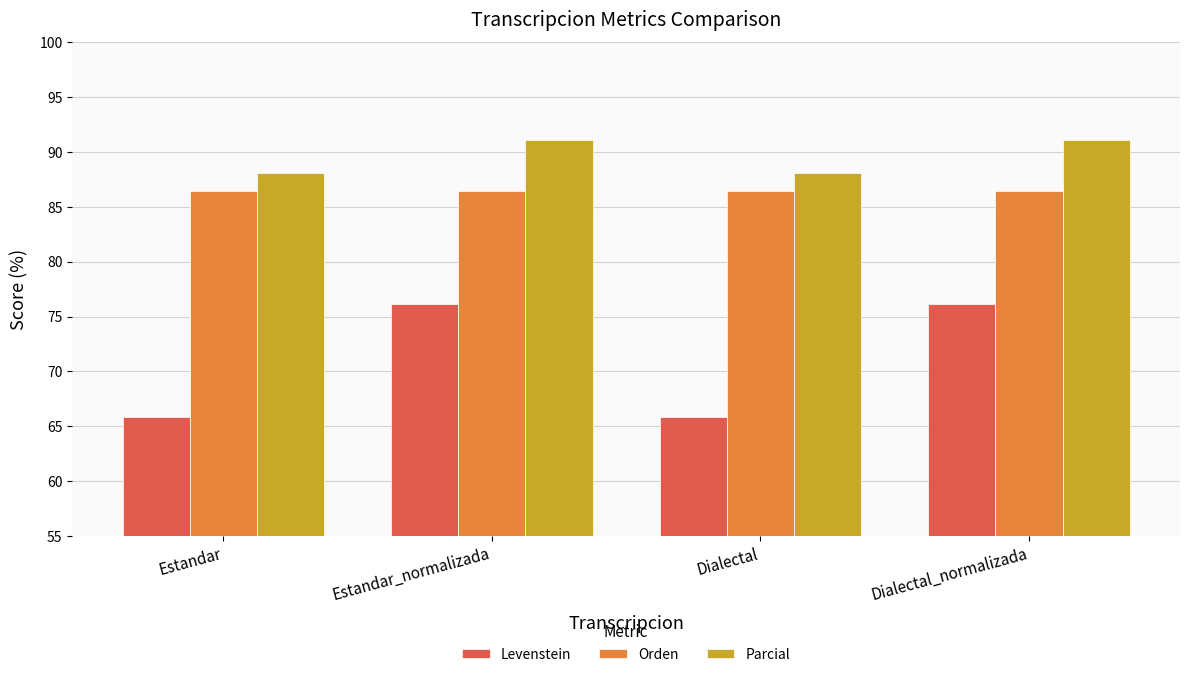

What is the smallest value displayed?

65.8